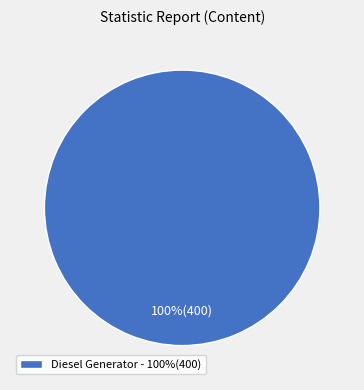

What percentage is the Diesel Generator - 100%(400) slice, to the nearest percent?

100%